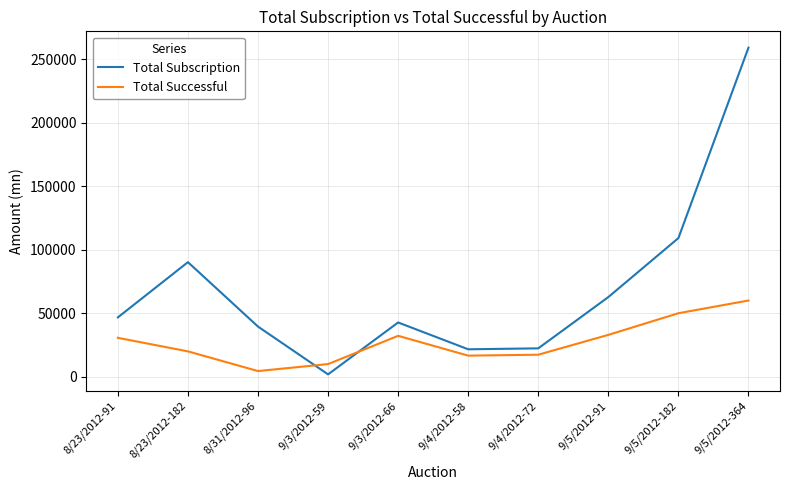

True or false: Total Successful and Total Subscription intersect in this chart.

True